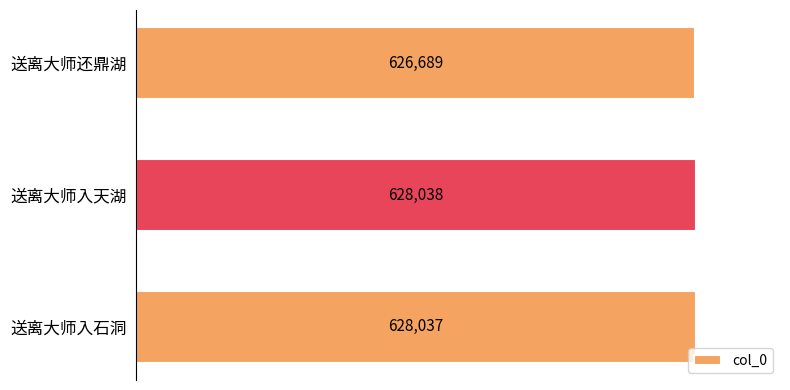

What is the sum of all values?

1882764